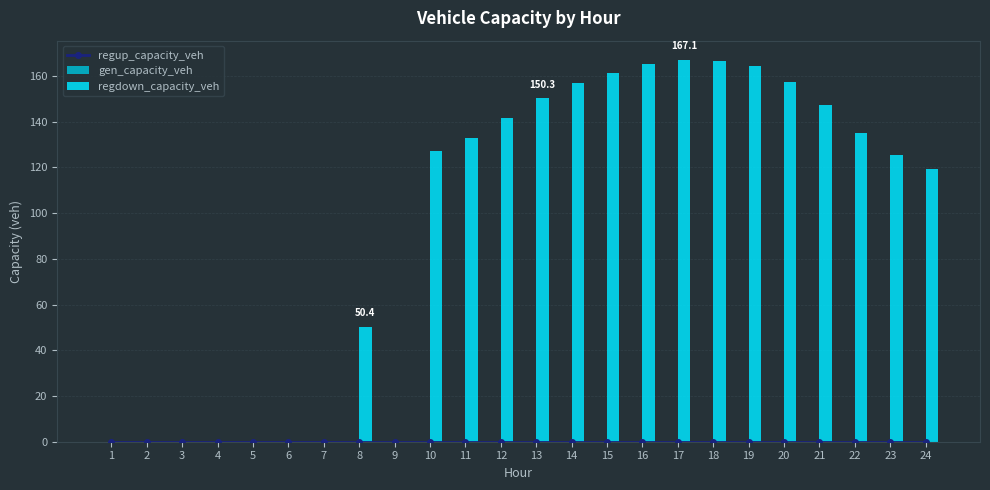

At which category is the sum across all series the highest?

17